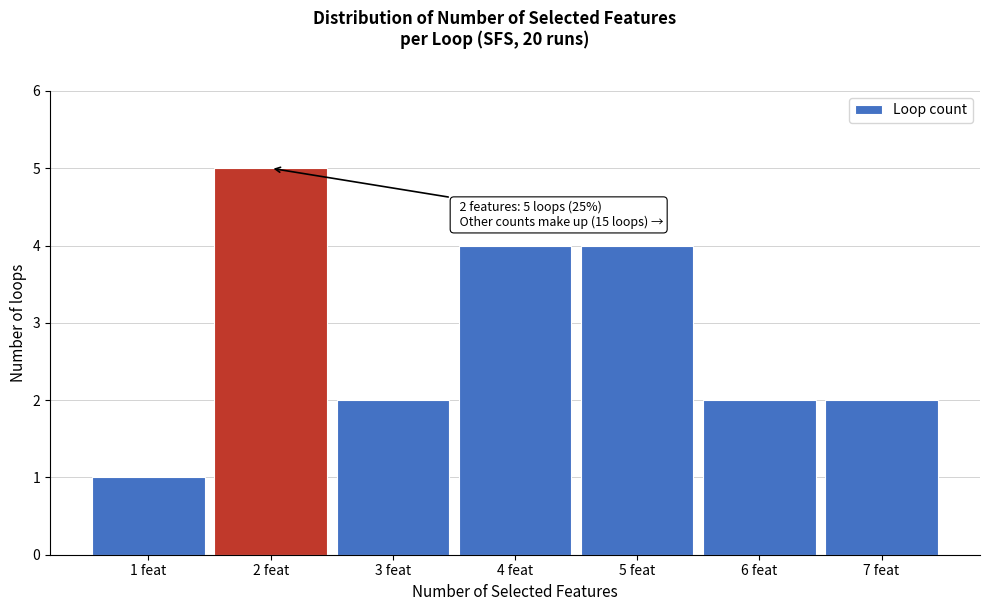

Which range on the x-axis has the tallest bar?

1.5 to 2.5